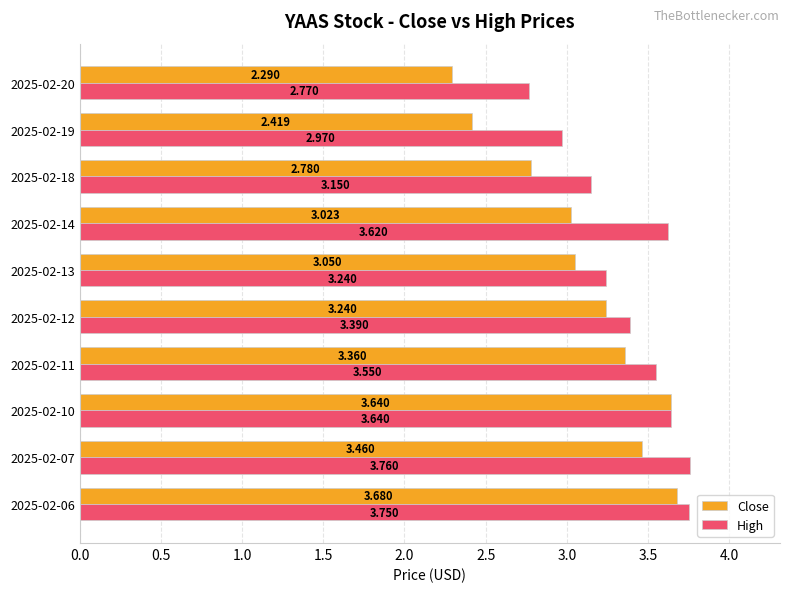

Rank the series by their maximum value, from highest to lowest.

High, Close